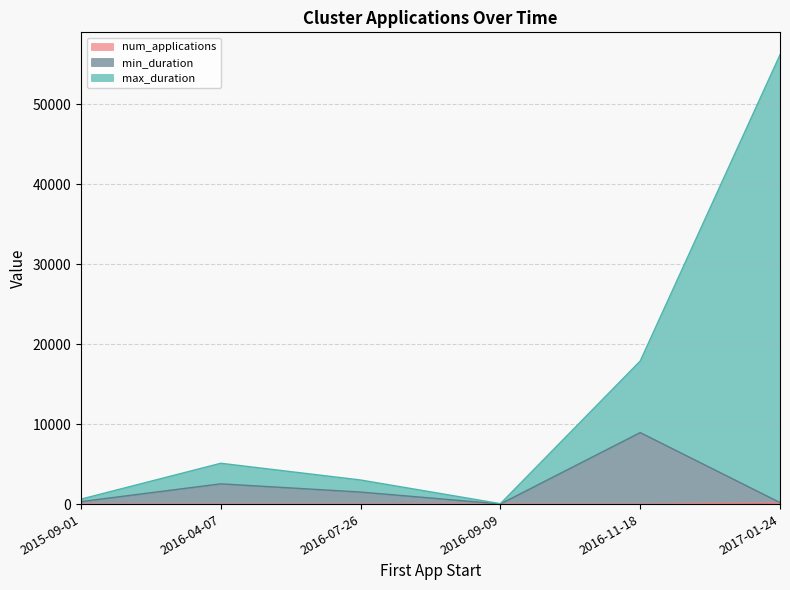

Where does the min_duration series first go above 1506?

2016-04-07